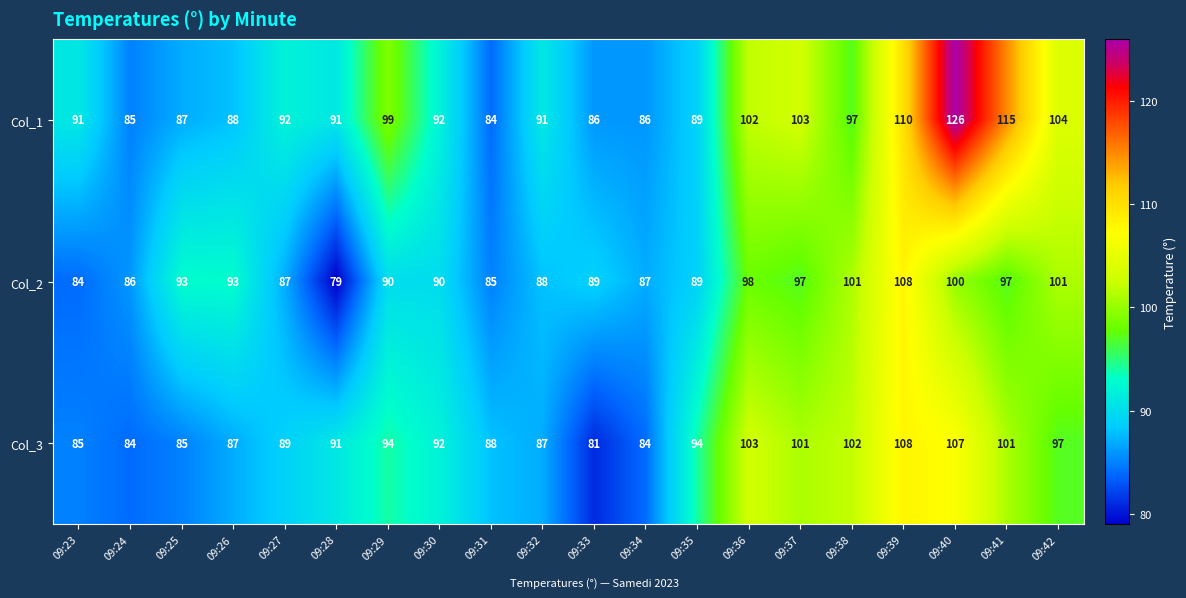

What is the minimum value for Col_3?

81